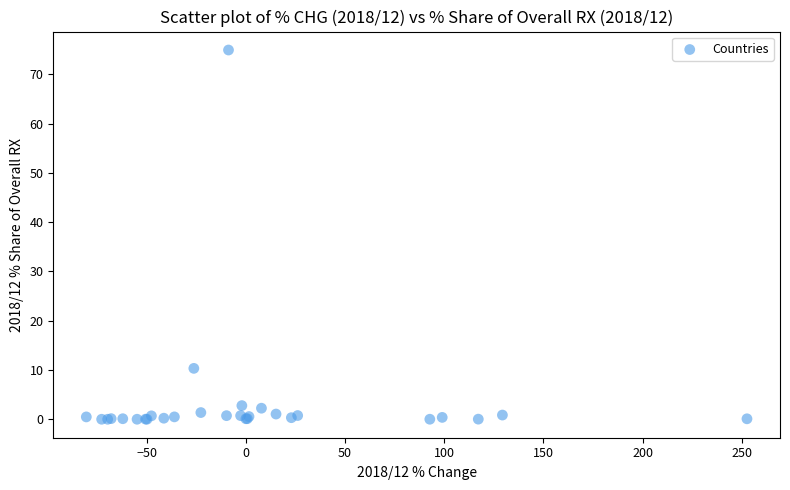

What Y value in the scatter plot is closest to 37?

10.3